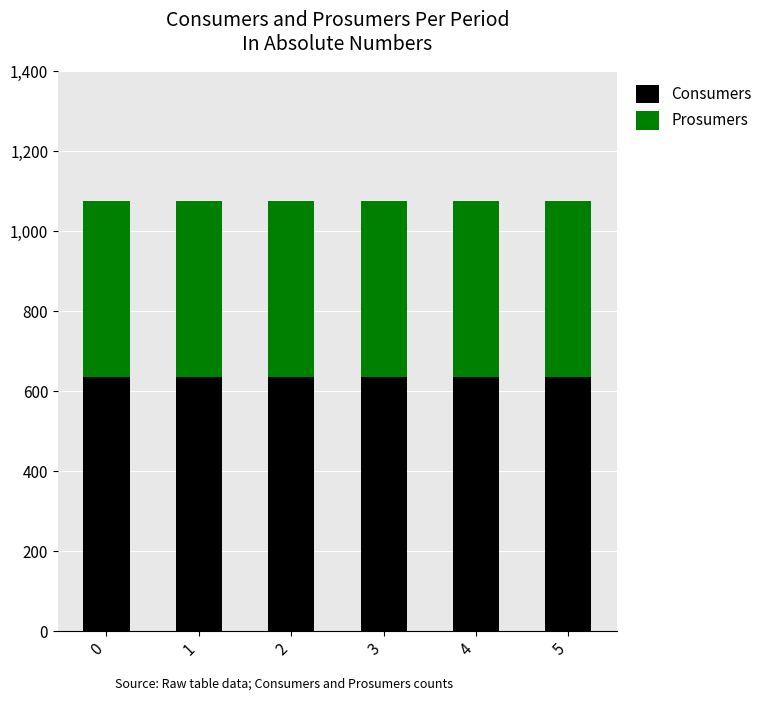

The value of Consumers at 5 is 950. True or false?

False